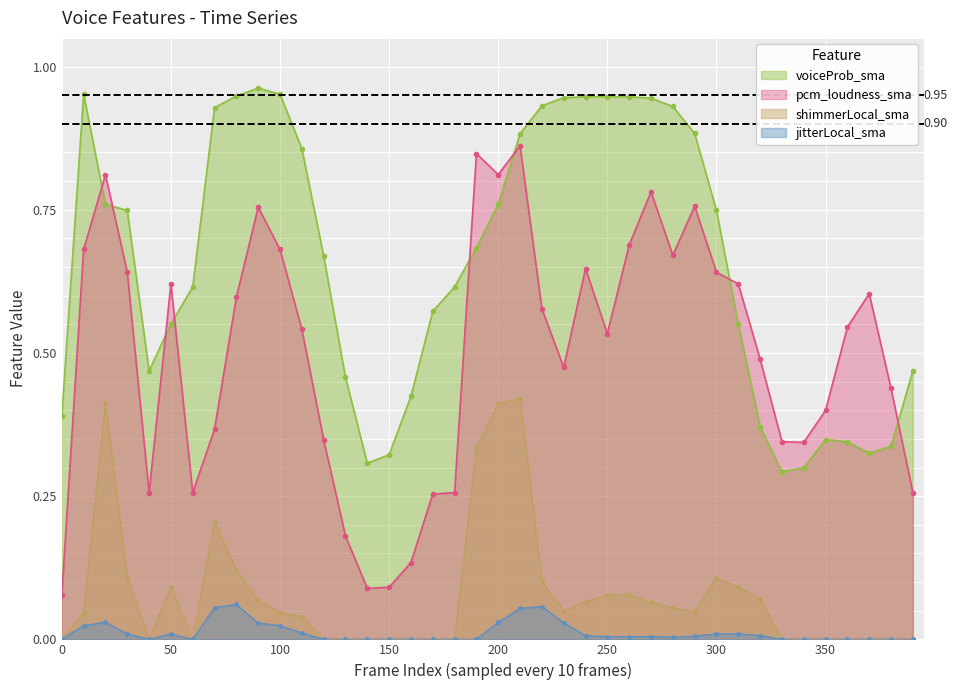

Is it true that jitterLocal_sma equals 0.0 at 10?

False